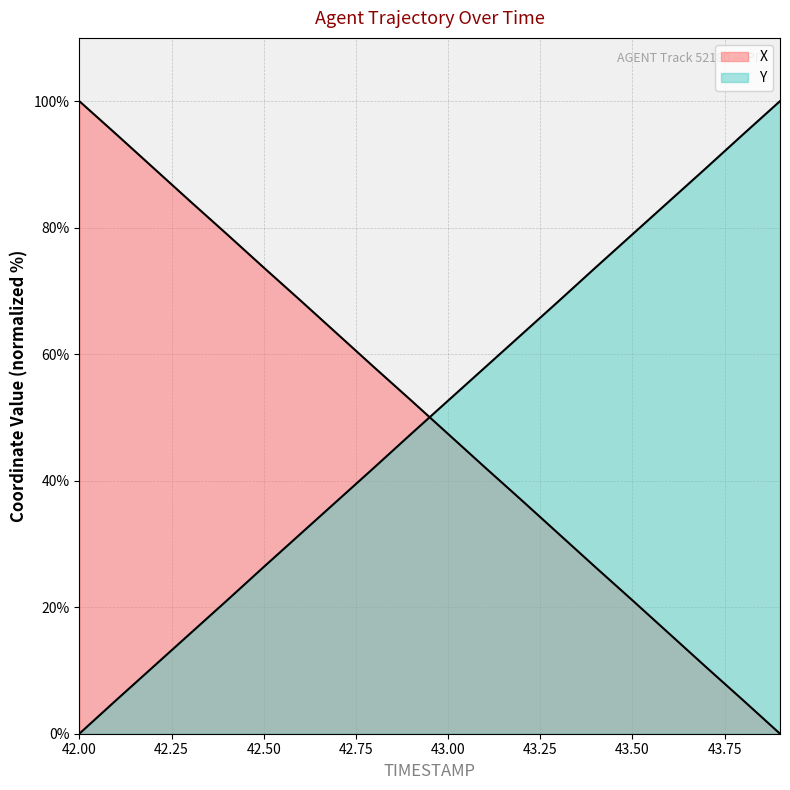

At which label does Y first exceed 52?

43.0